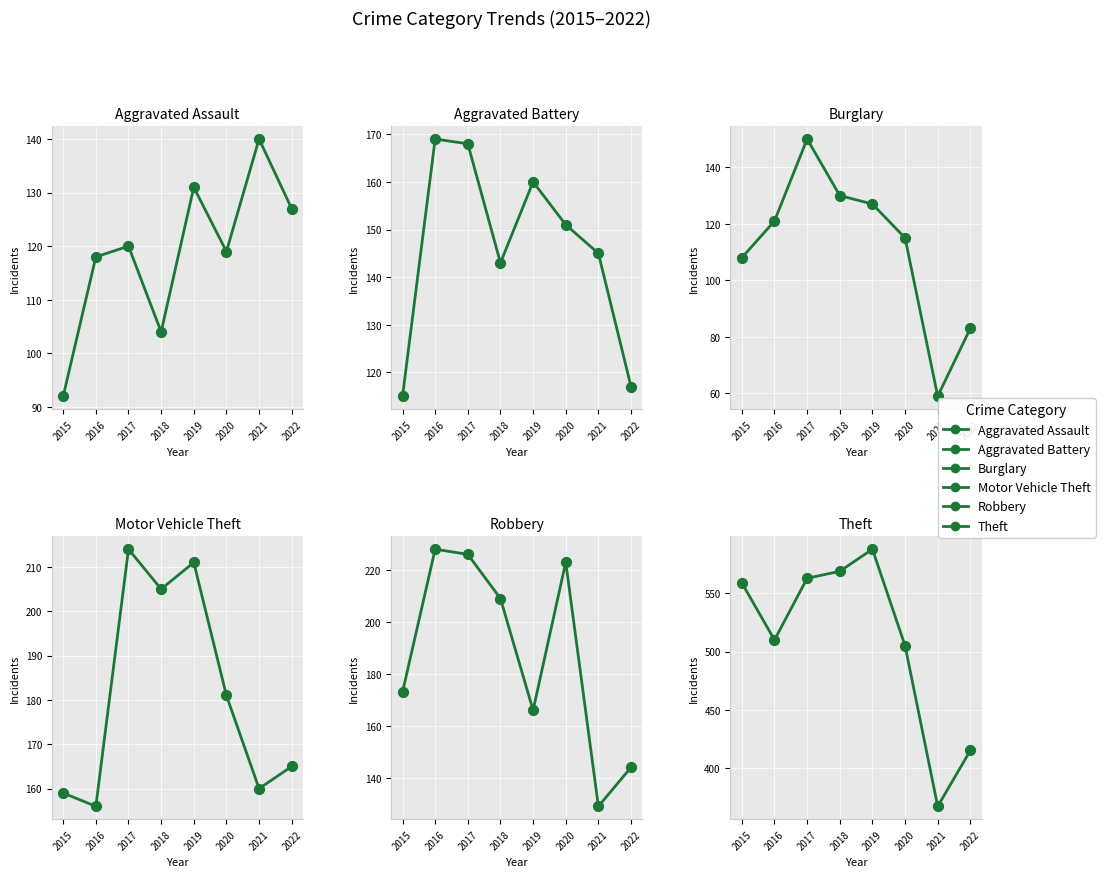

Which series contains the lowest Y value?

Burglary